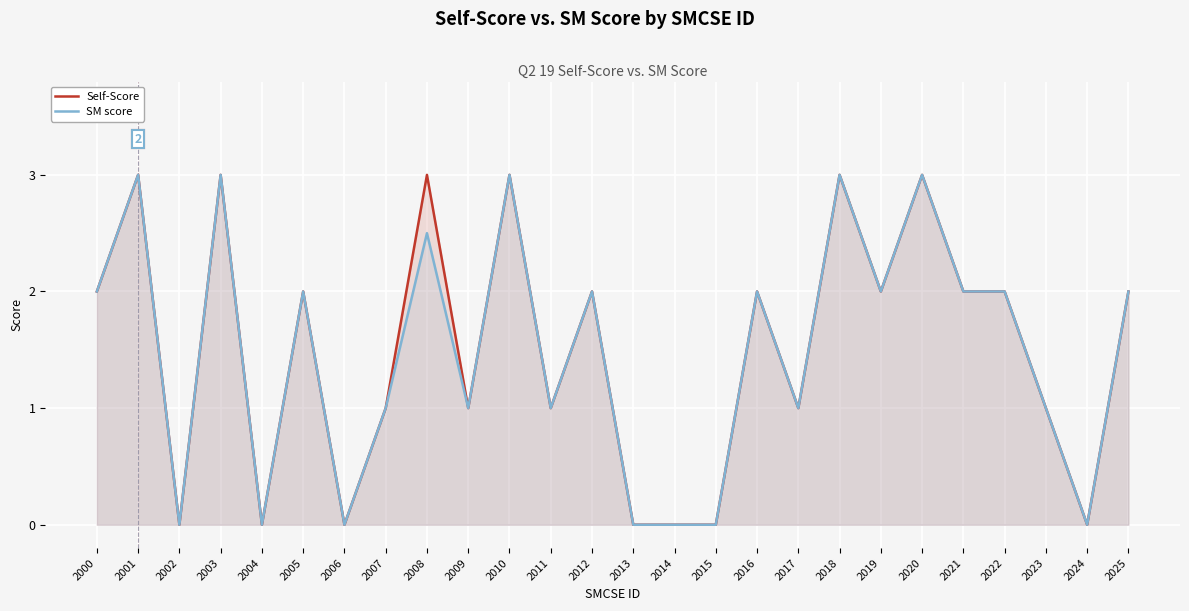

Reading left to right, transcribe all the data shown in this chart.

Self-Score: 2.0	3.0	0.0	3.0	0.0	2.0	0.0	1.0	3.0	1.0	3.0	1.0	2.0	0.0	0.0	0.0	2.0	1.0	3.0	2.0	3.0	2.0	2.0	1.0	0.0	2.0
SM score: 2.0	3.0	0.0	3.0	0.0	2.0	0.0	1.0	2.5	1.0	3.0	1.0	2.0	0.0	0.0	0.0	2.0	1.0	3.0	2.0	3.0	2.0	2.0	1.0	0.0	2.0